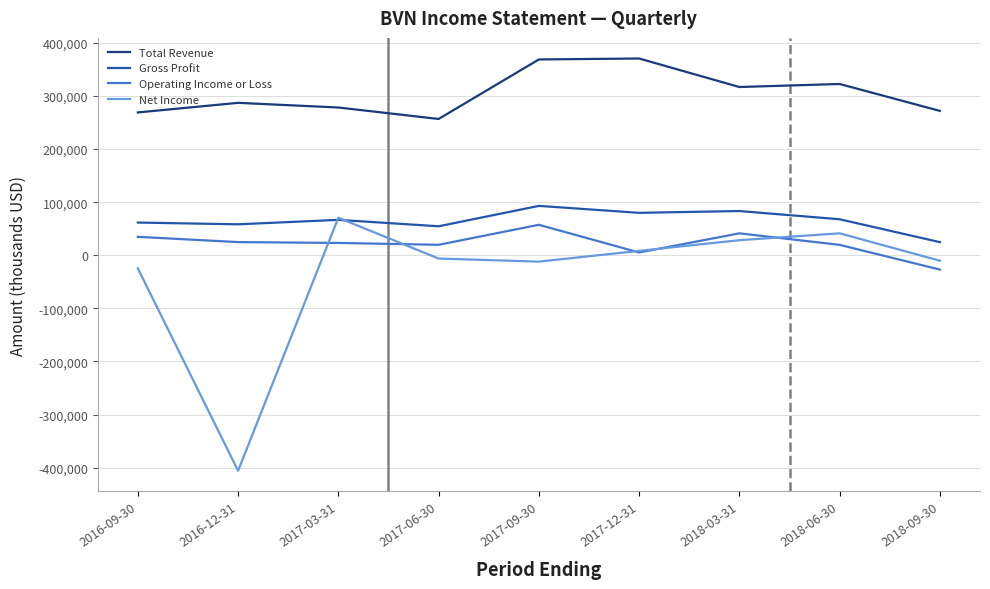

Between 2016-12-31 and 2017-12-31, which series saw the biggest shift?

Net Income